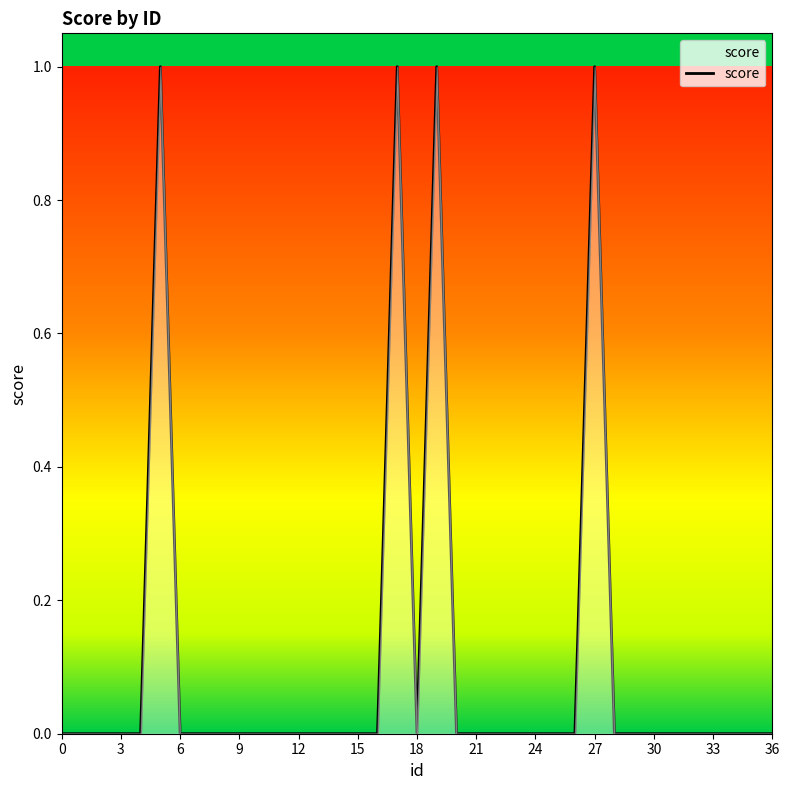

Does the chart have visible grid lines?

No